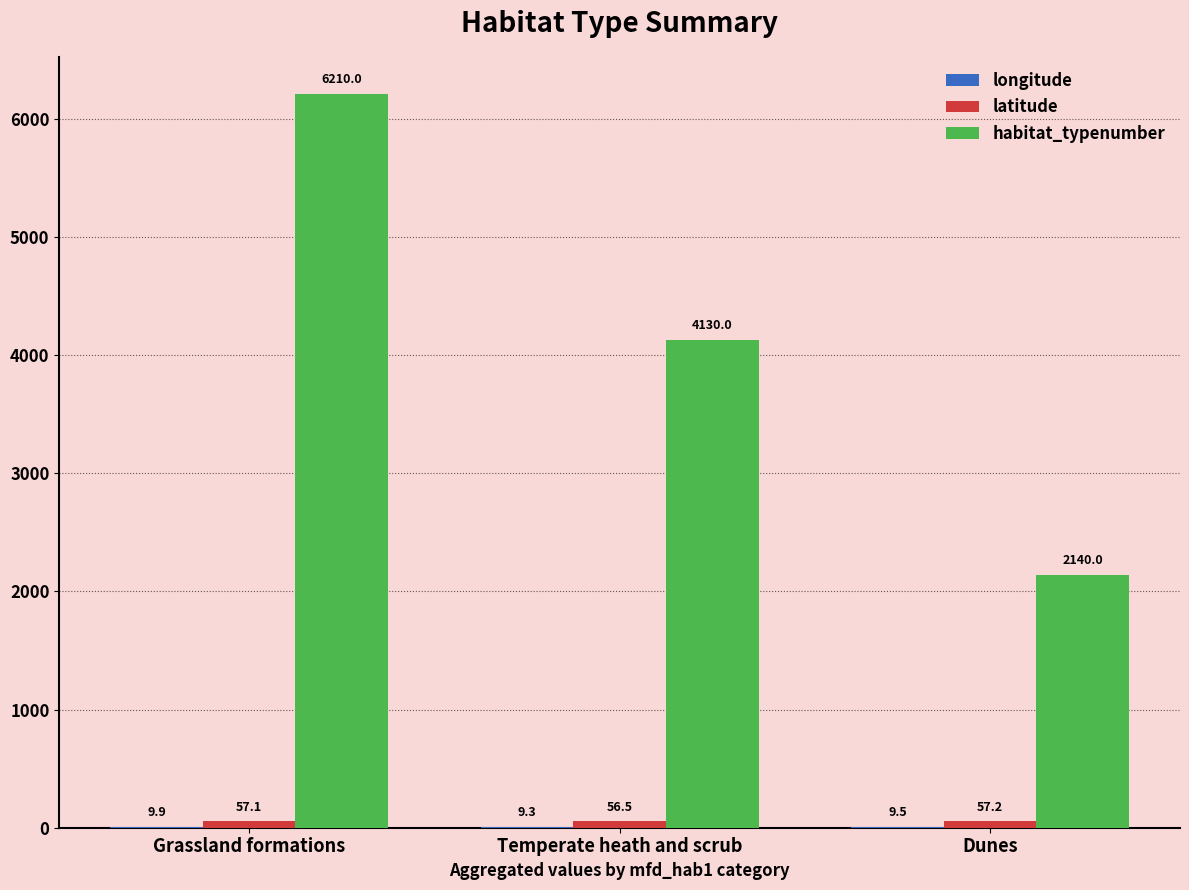

At which category is the sum across all series the highest?

Grassland formations